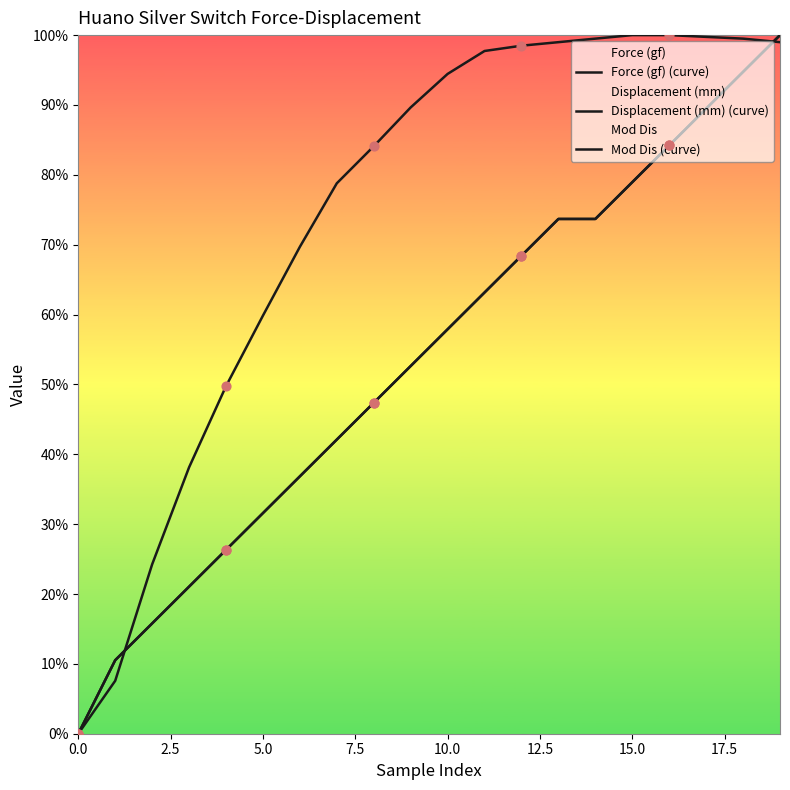

What is the total value across all series at 12?

235.3